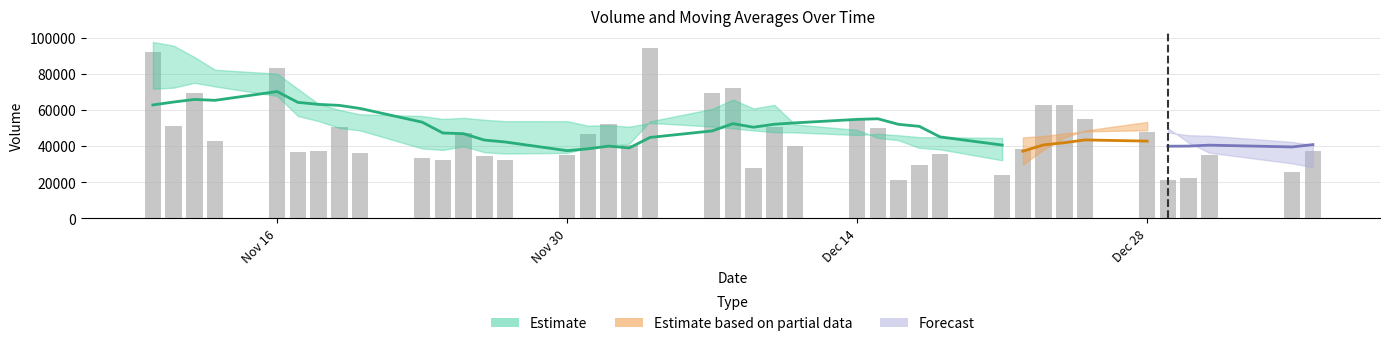

Is it true that v_ma20 equals 21928.0 at 2020-11-25?

False